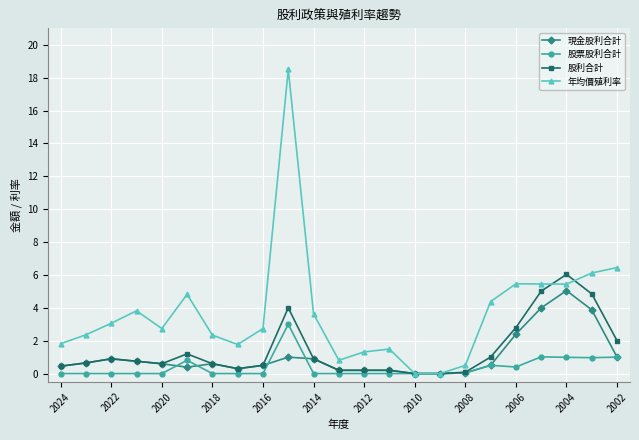

Rank the series by their maximum value, from highest to lowest.

年均價殖利率, 股利合計, 現金股利合計, 股票股利合計